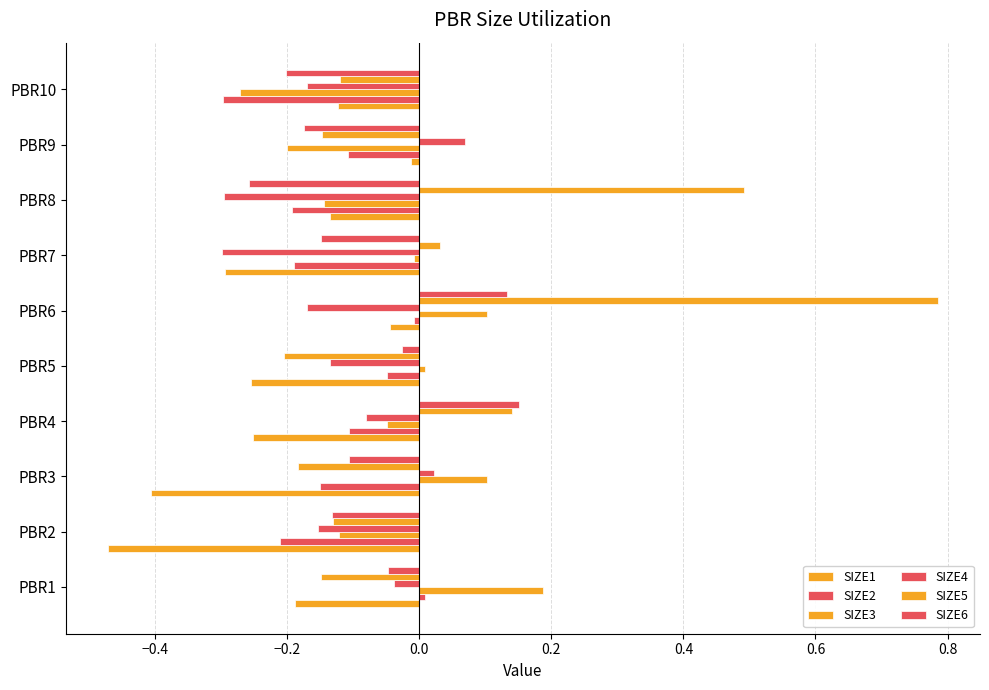

How many values in the SIZE4 series are below 0?

8